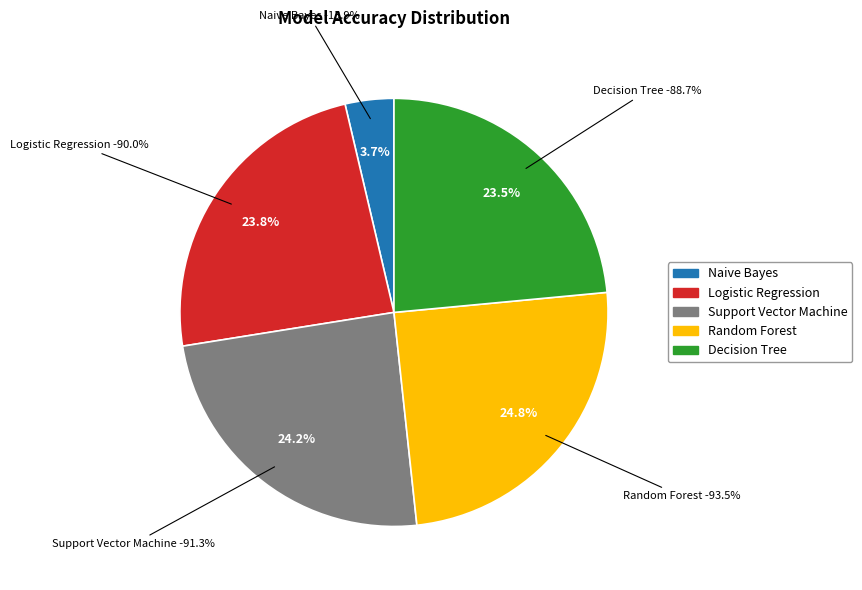

Is there a majority slice in this chart?

No